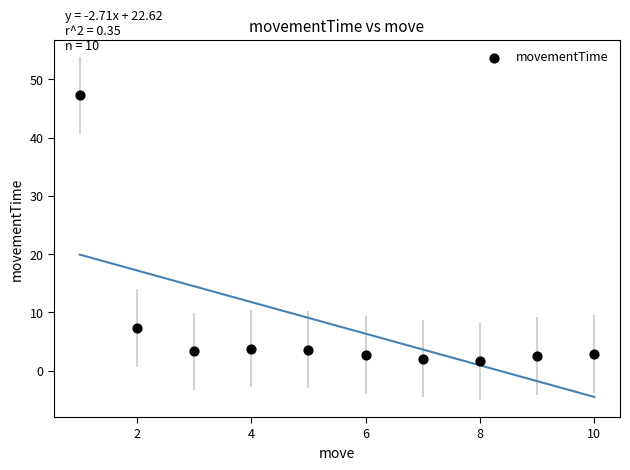

What Y value in the scatter plot is closest to 24?

7.3